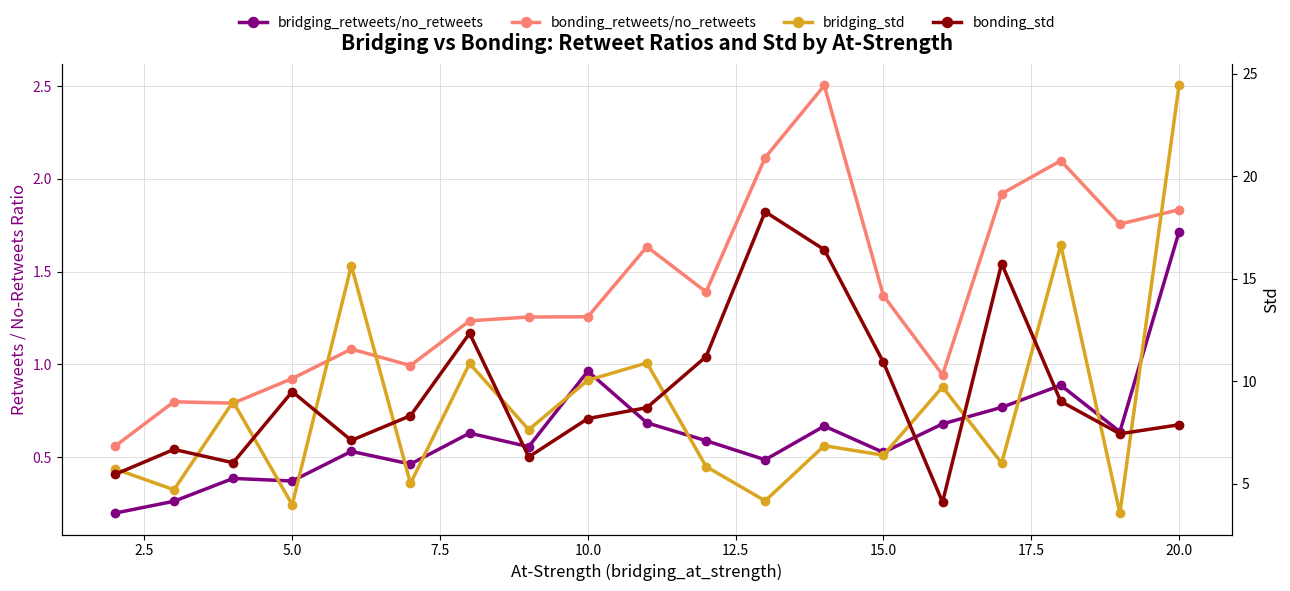

At how many categories does at least one series exceed 15?

6